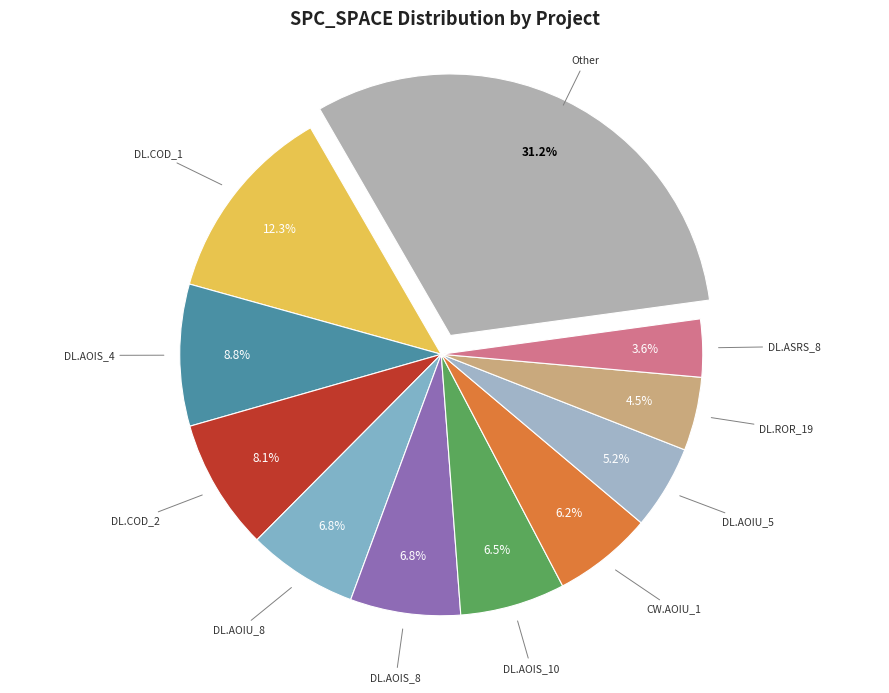

Is there a majority slice in this chart?

No